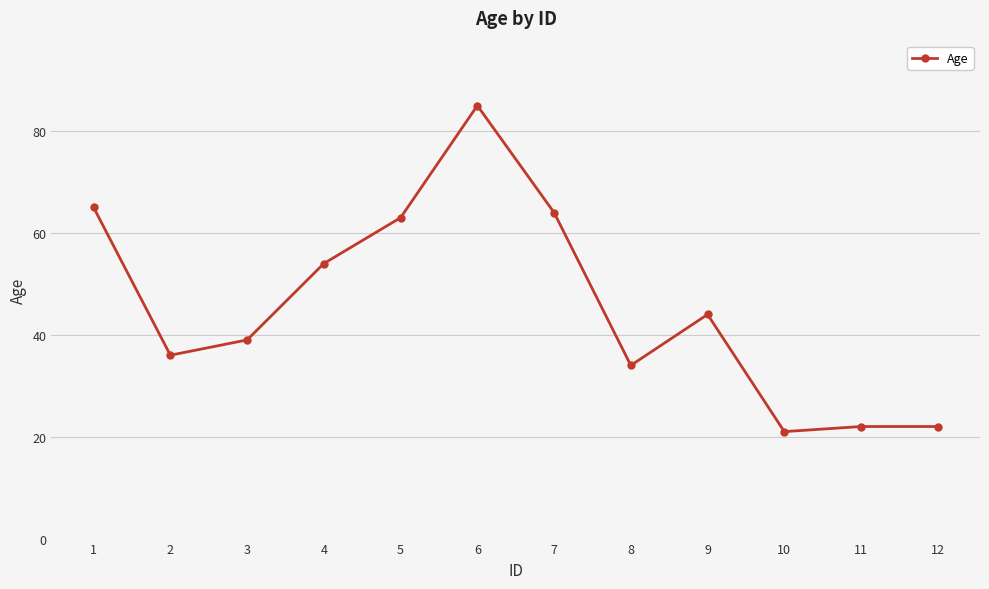

Is it true that the value at 11 is 33?

False